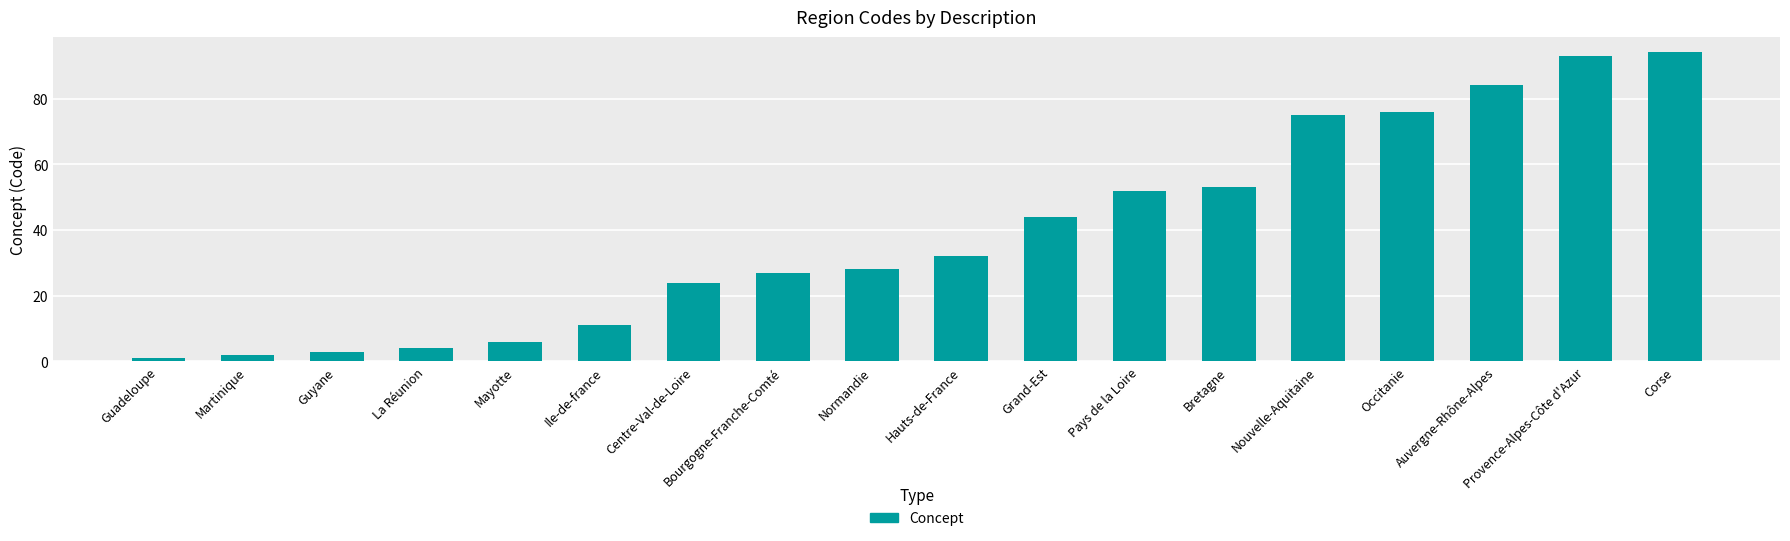

Reading left to right, transcribe all the data shown in this chart.

Guadeloupe=1	Martinique=2	Guyane=3	La Réunion=4	Mayotte=6	Ile-de-france=11	Centre-Val-de-Loire=24	Bourgogne-Franche-Comté=27	Normandie=28	Hauts-de-France=32	Grand-Est=44	Pays de la Loire=52	Bretagne=53	Nouvelle-Aquitaine=75	Occitanie=76	Auvergne-Rhône-Alpes=84	Provence-Alpes-Côte d'Azur=93	Corse=94